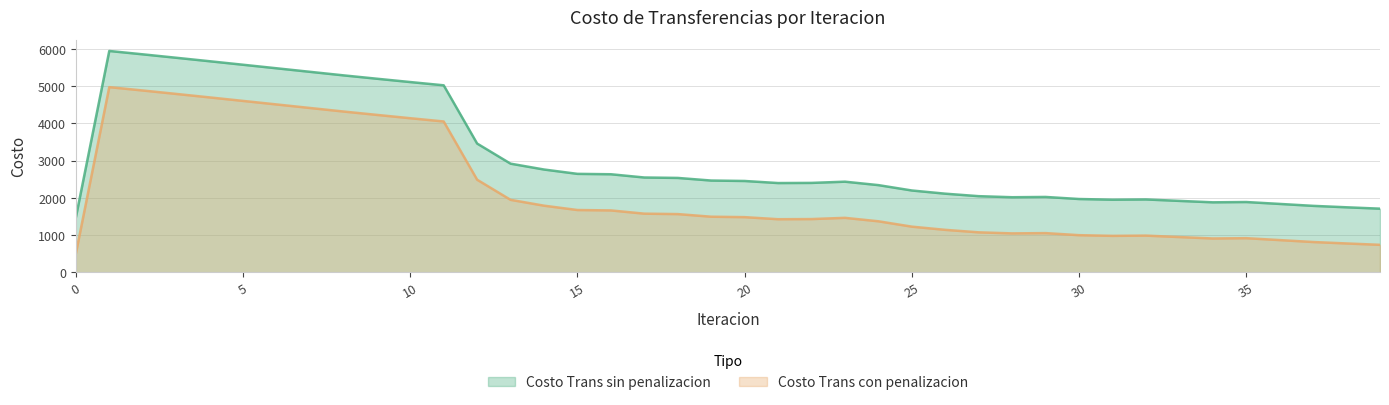

Which series has the widest spread of values?

Costo Trans con penalizacion